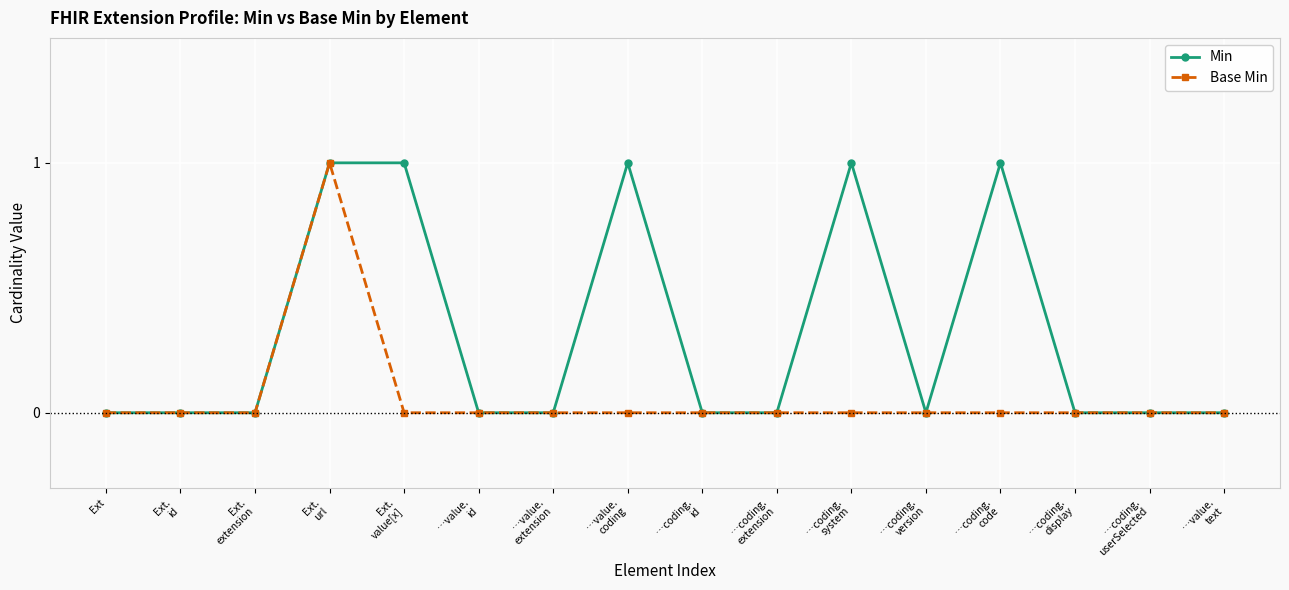

How many Min values are between 0 and 1?

16